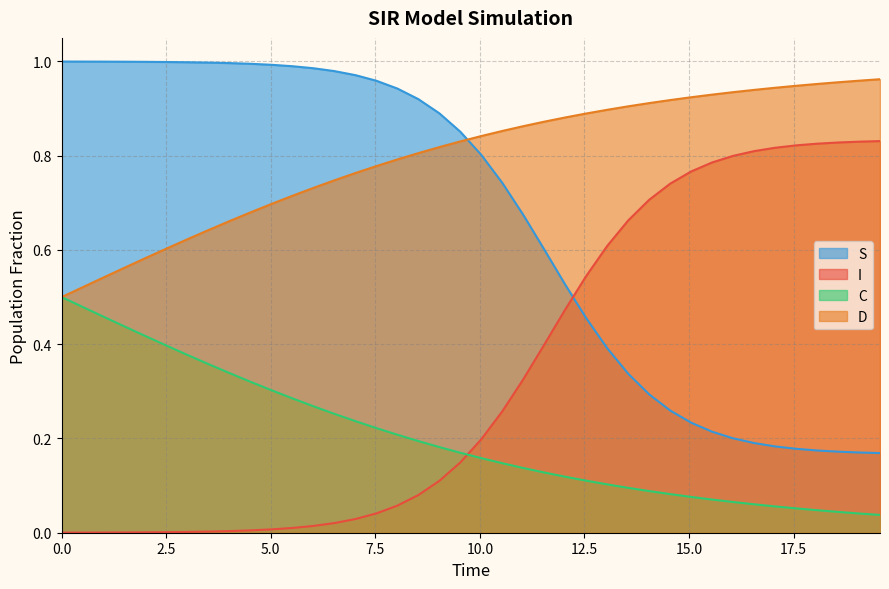

At how many categories does at least one series exceed 0?

40